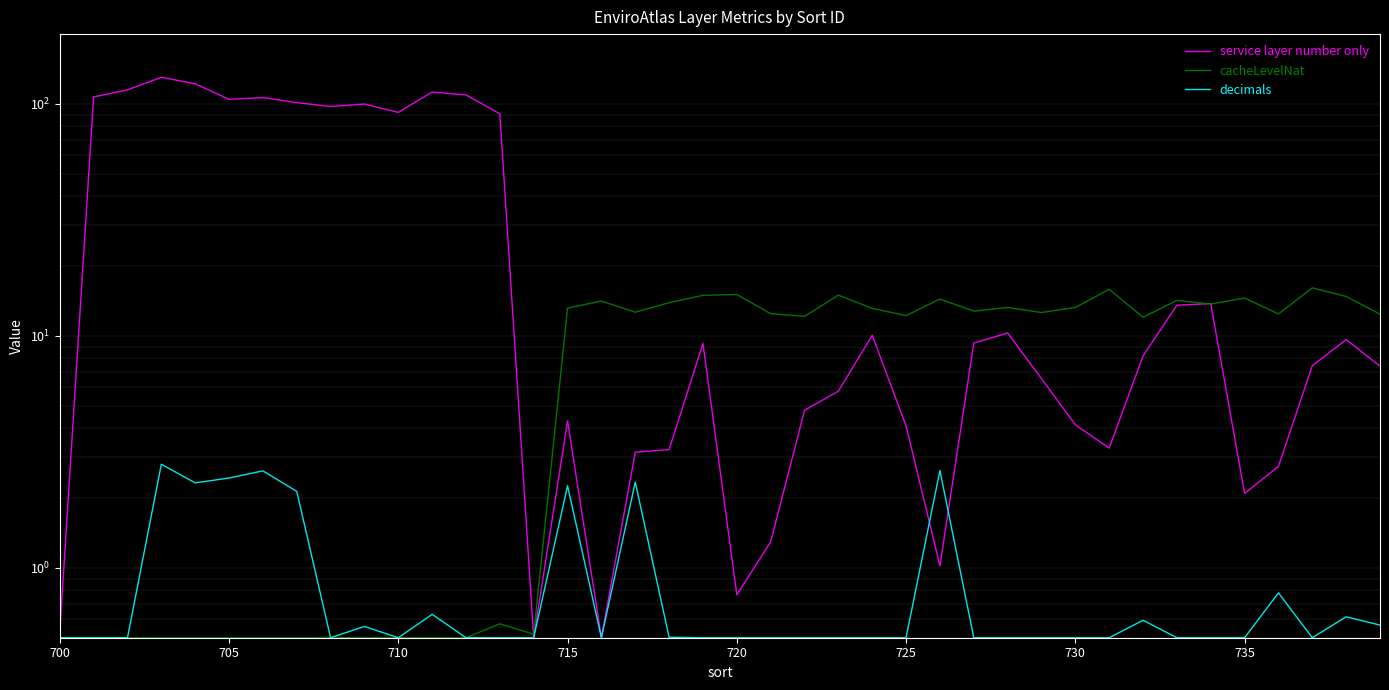

Reading left to right, list all the values displayed in this chart.

service layer number only: 0.5	107.2	115.0	130.3	122.2	104.6	106.5	101.3	97.5	99.9	92.0	112.5	109.4	90.7	0.5	4.3	0.5	3.2	3.2	9.3	0.8	1.3	4.8	5.8	10.1	4.1	1.0	9.3	10.3	6.5	4.1	3.3	8.2	13.6	13.8	2.1	2.7	7.4	9.6	7.4
cacheLevelNat: 0.5	0.5	0.5	0.5	0.5	0.5	0.5	0.5	0.5	0.5	0.5	0.5	0.5	0.6	0.5	13.2	14.1	12.7	13.9	15.0	15.1	12.5	12.1	15.0	13.1	12.2	14.4	12.8	13.3	12.6	13.3	15.9	12.0	14.2	13.7	14.6	12.4	16.1	14.8	12.4
decimals: 0.5	0.5	0.5	2.8	2.3	2.4	2.6	2.1	0.5	0.6	0.5	0.6	0.5	0.5	0.5	2.3	0.5	2.3	0.5	0.5	0.5	0.5	0.5	0.5	0.5	0.5	2.6	0.5	0.5	0.5	0.5	0.5	0.6	0.5	0.5	0.5	0.8	0.5	0.6	0.6